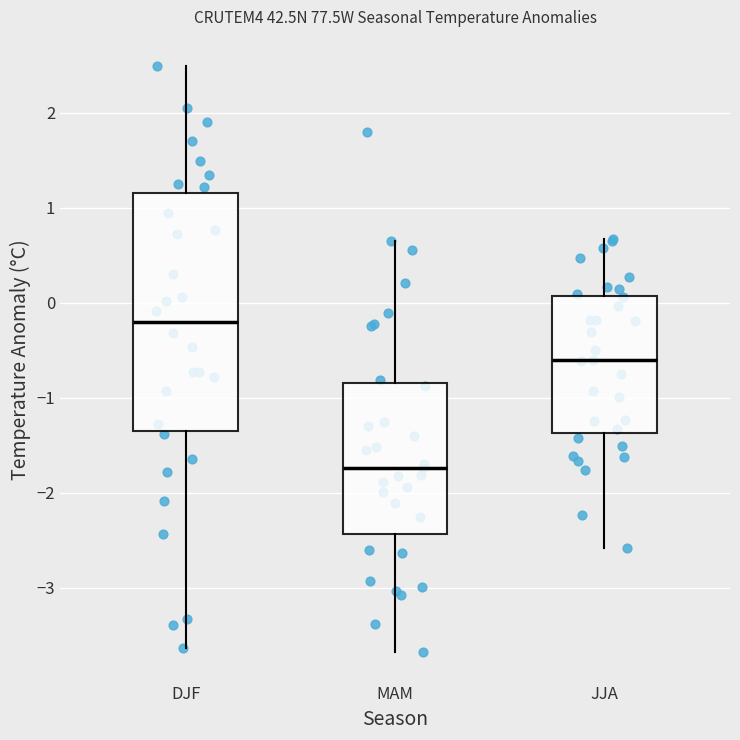

Where does the median line of the box for DJF sit on the y-axis? The values are not printed on the chart, so give them approximately, as read against the axis.

-0.2